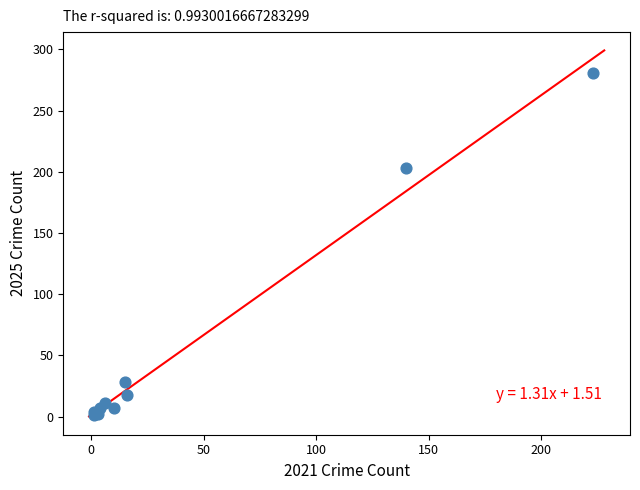

What Y value in the scatter plot is closest to 141?

203